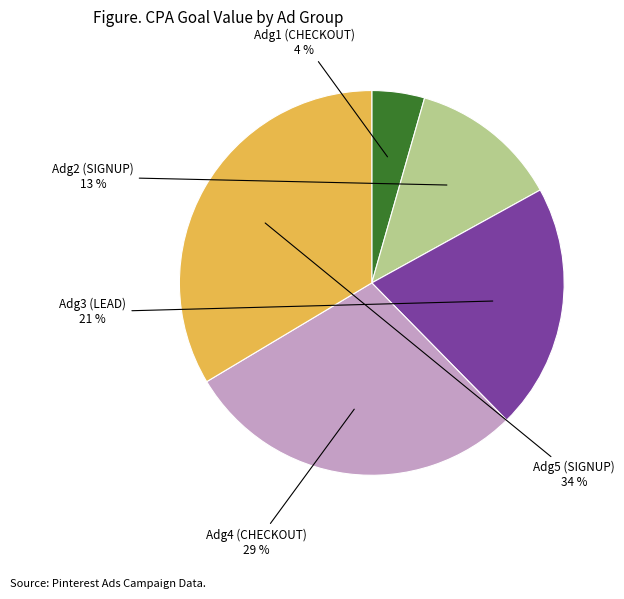

Is there any slice that represents more than half of the pie?

No